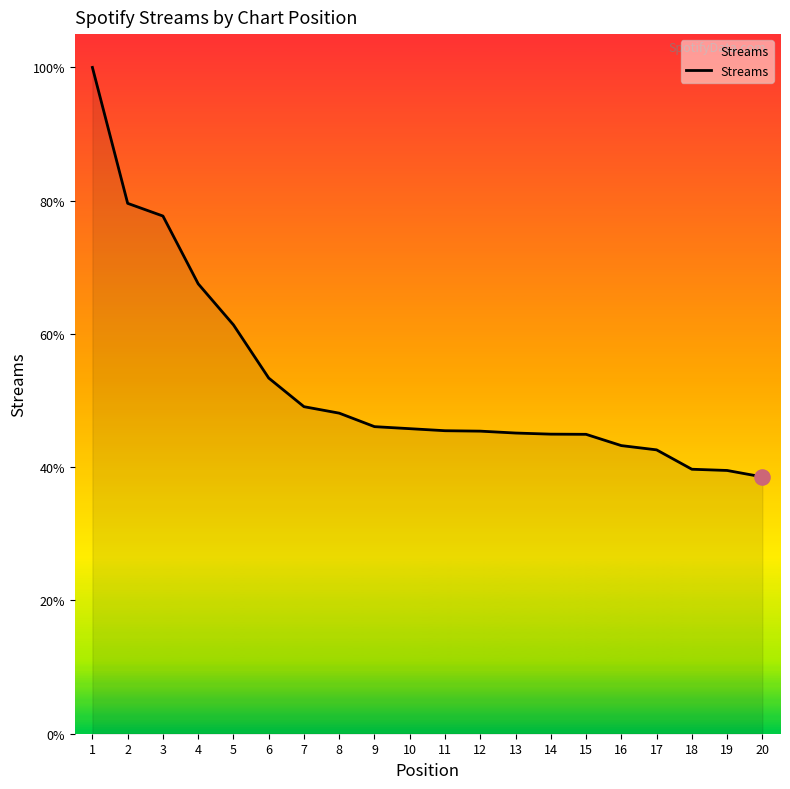

Which has a higher value, 14 or 15?

14